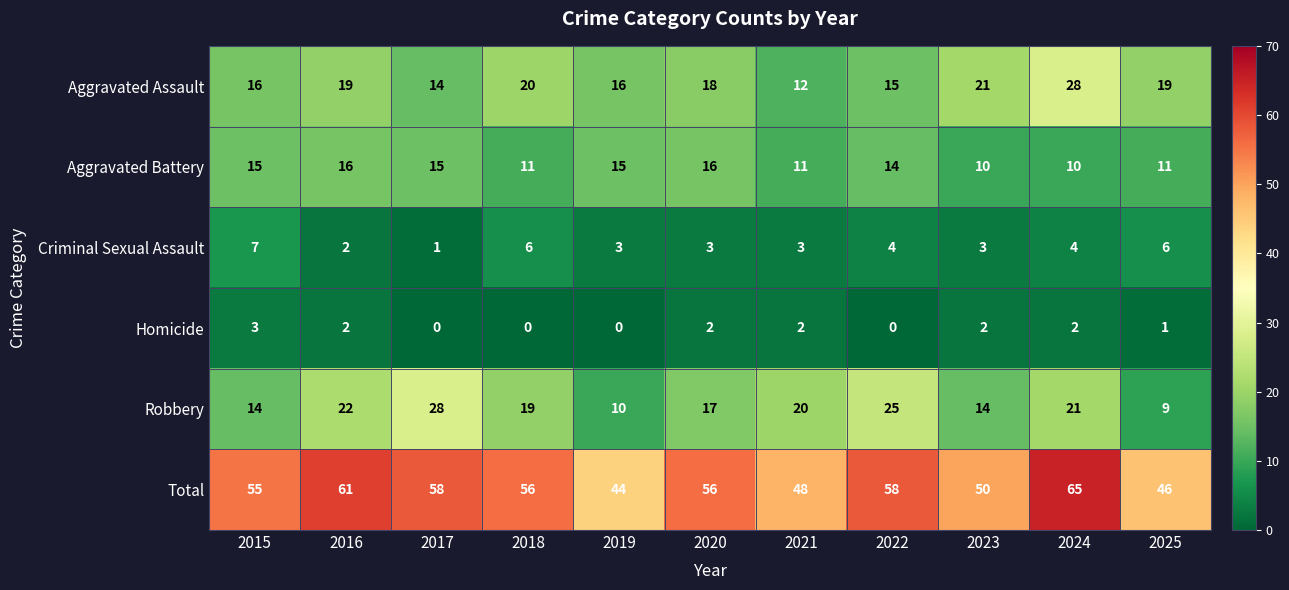

At 2025, list the series in order from largest to smallest.

Total, Aggravated Assault, Aggravated Battery, Robbery, Criminal Sexual Assault, Homicide